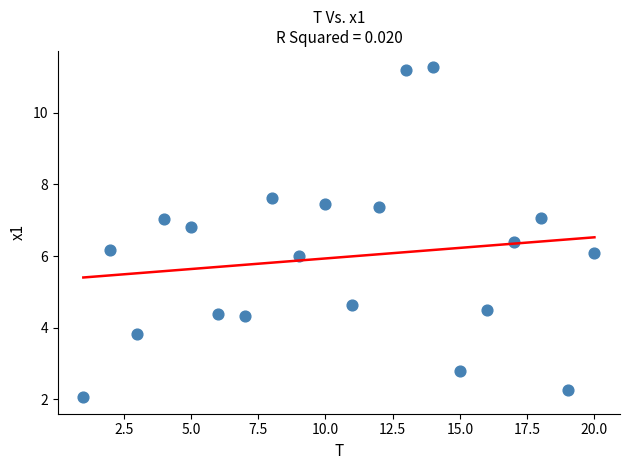

What is the range of Y values (max minus min)?

9.2